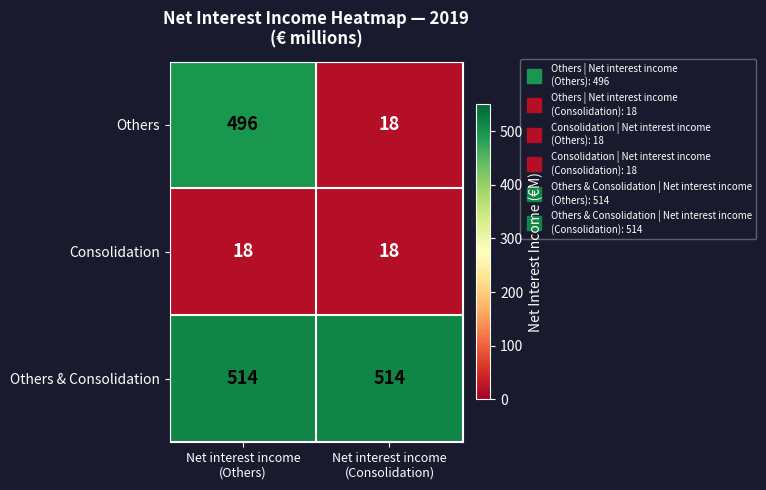

What is the difference between the highest and lowest values at Net interest income
(Consolidation)?

496